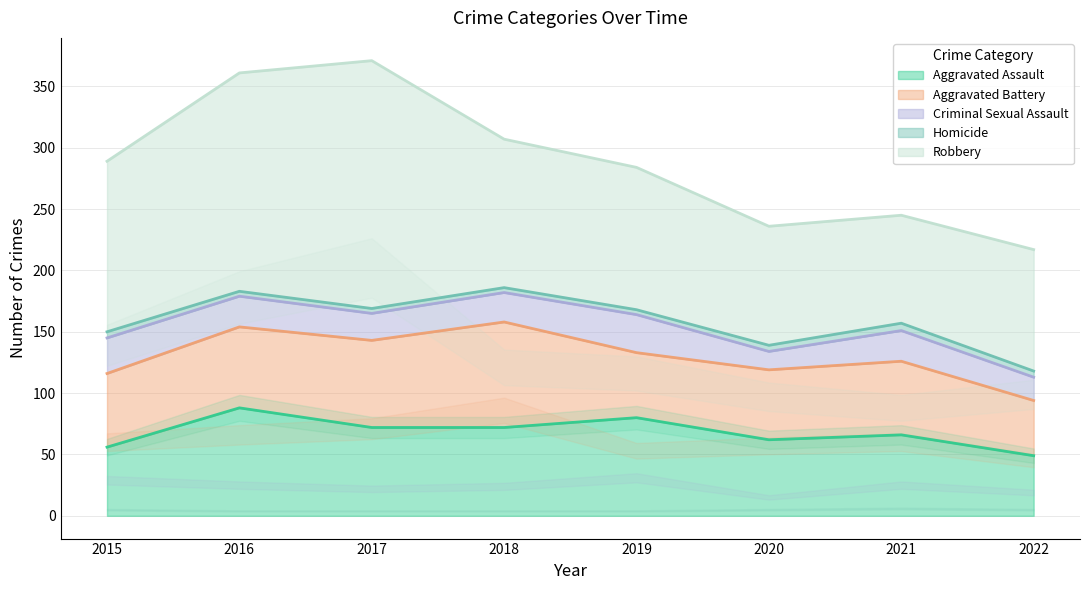

True or false: Homicide and Aggravated Battery intersect in this chart.

False